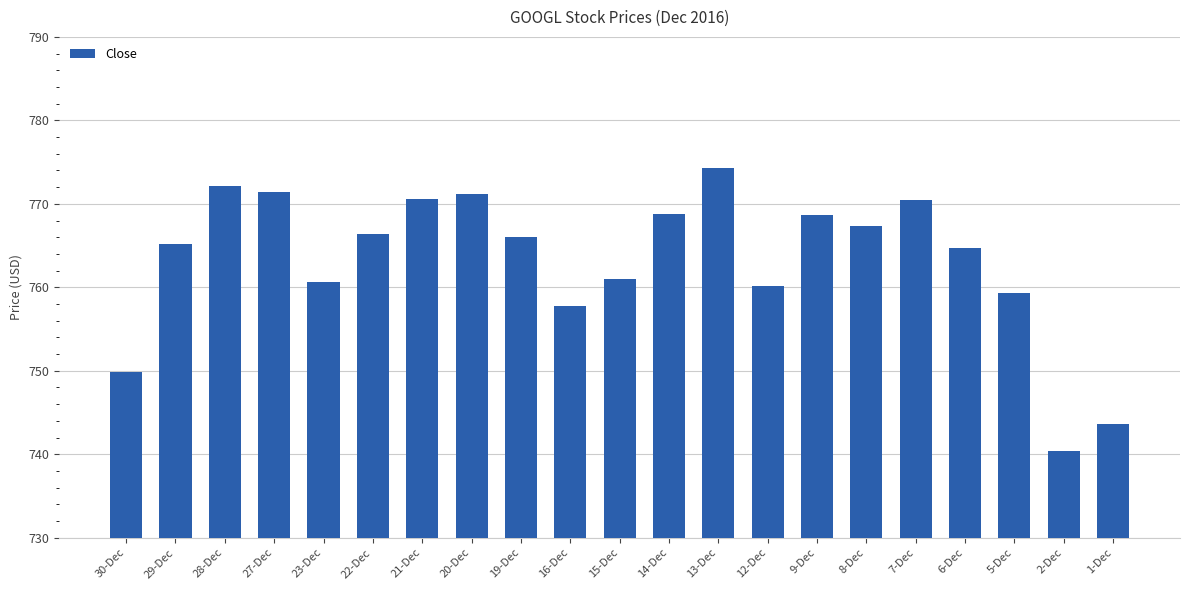

The value at 14-Dec is 768.8. True or false?

True